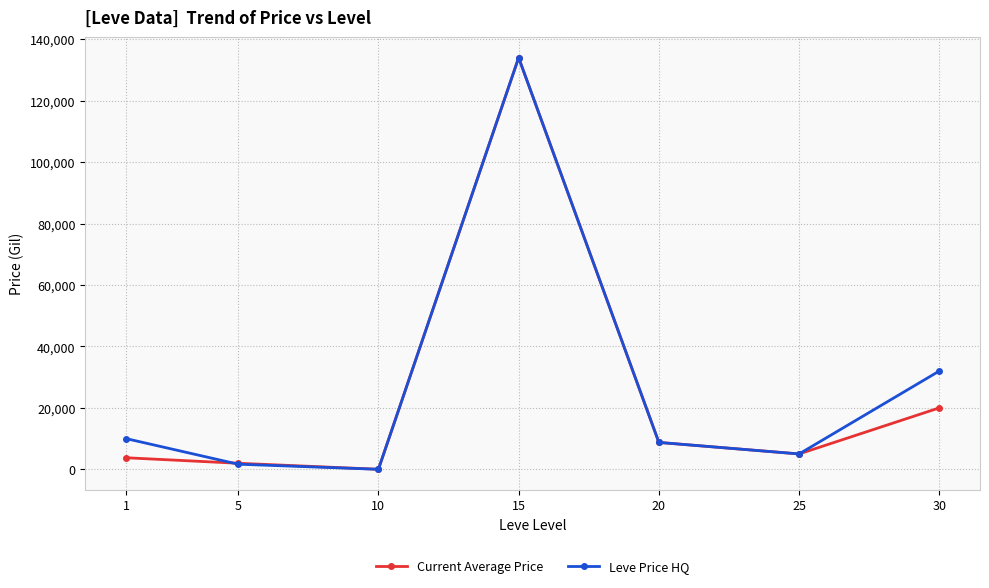

What is the minimum value for Current Average Price?

10.0